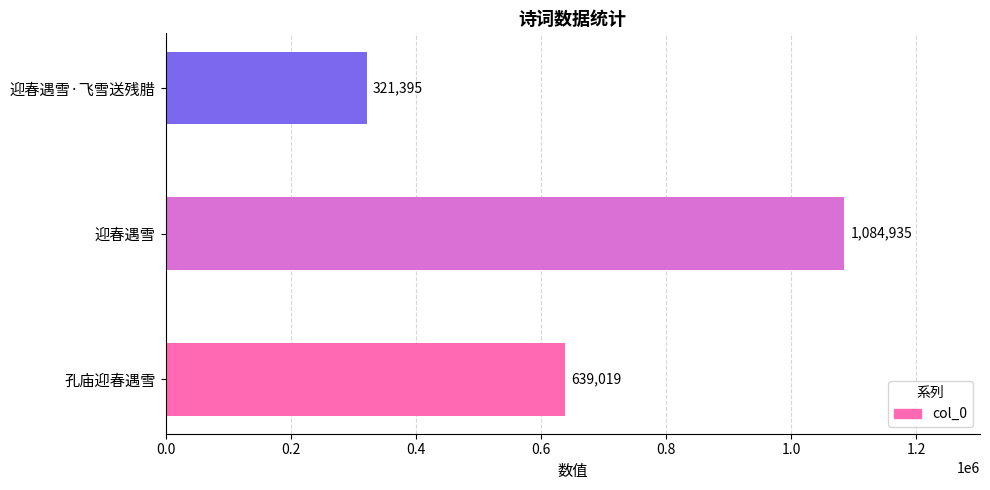

How many values are below 639019?

1